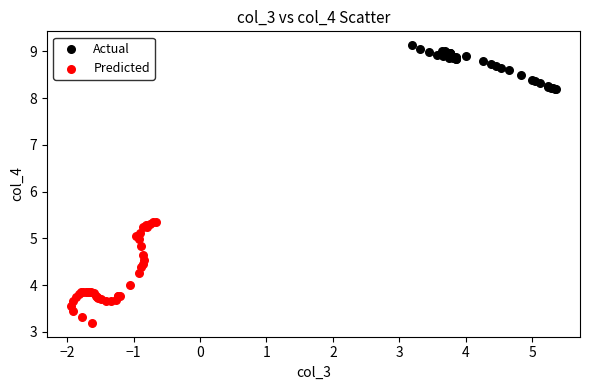

Which series reaches the minimum Y coordinate?

Predicted